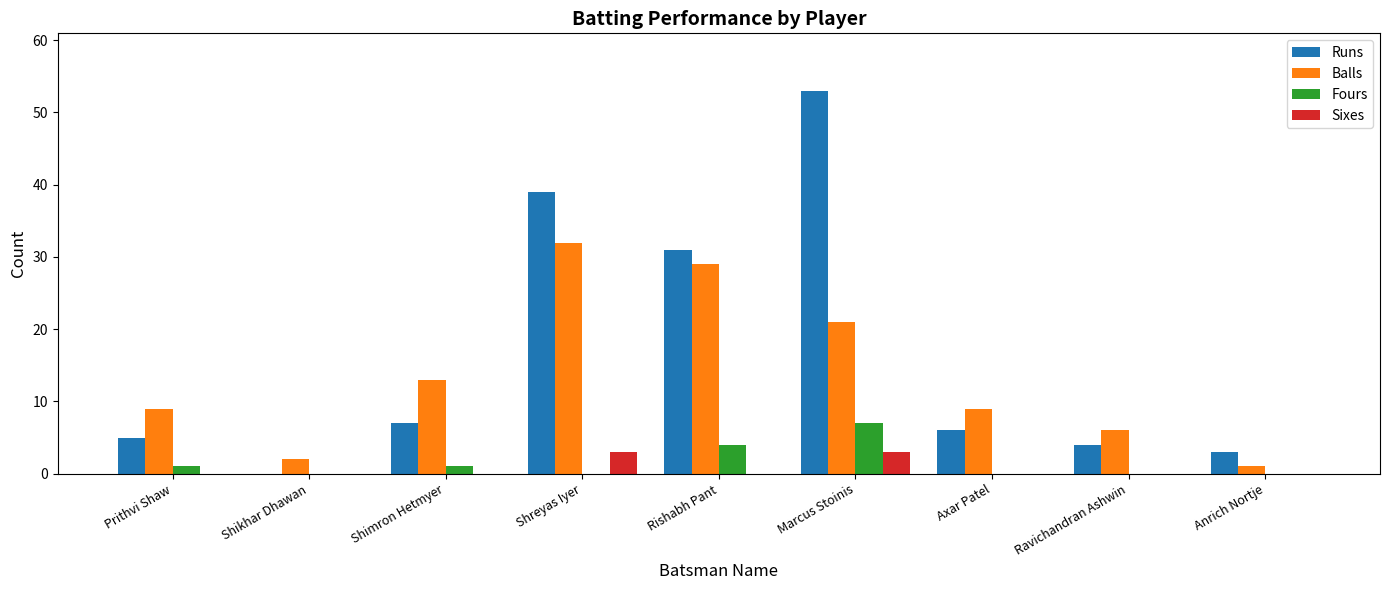

Is it true that Sixes equals 0 at Ravichandran Ashwin?

True